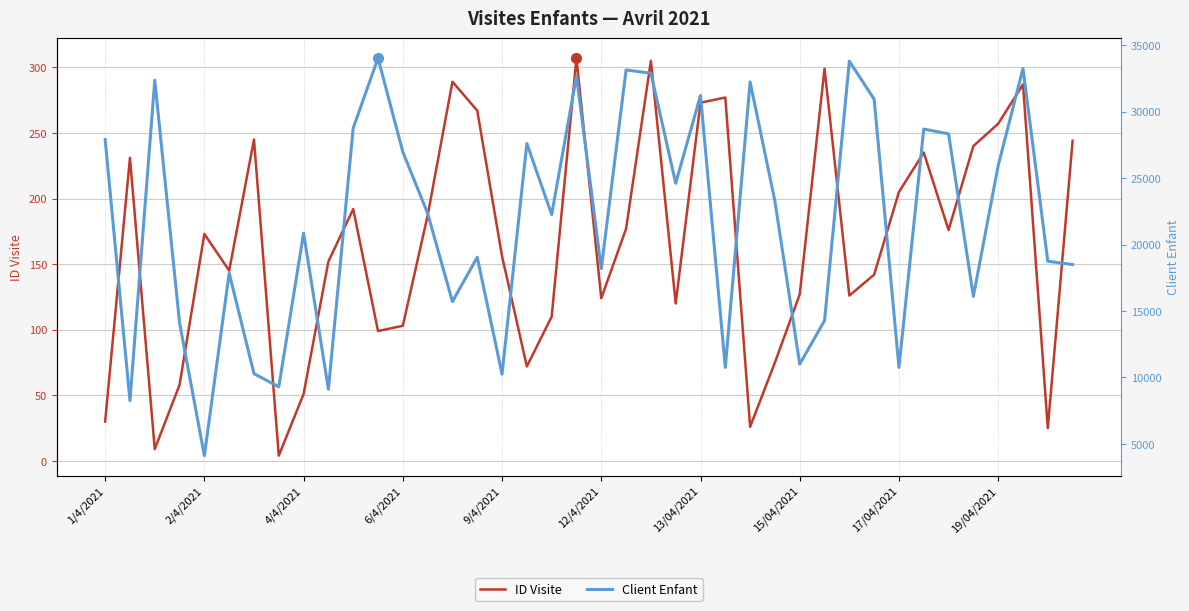

Which has a higher value, 33 or 17?

33